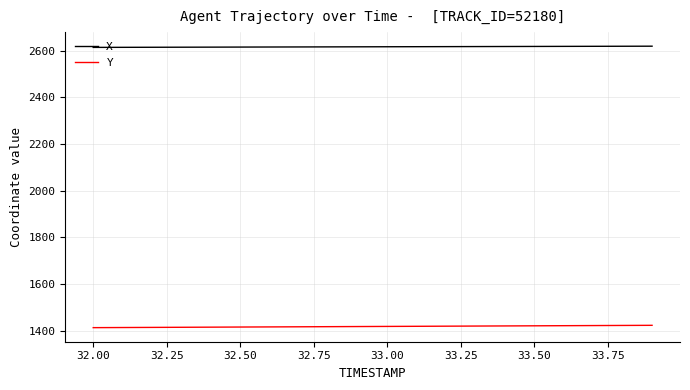

True or false: Y and X cross at least once.

False